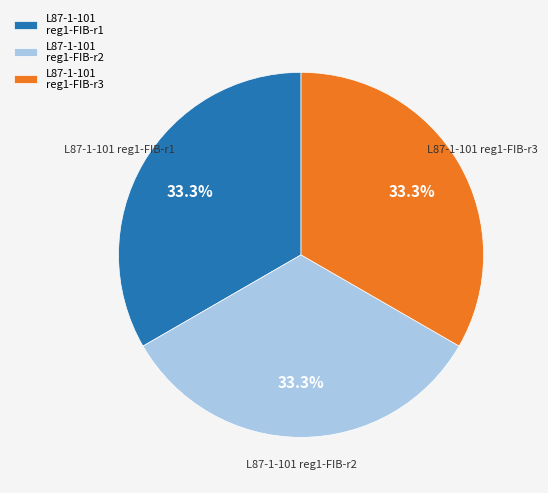

To the nearest percent, what is the average slice percentage?

33%